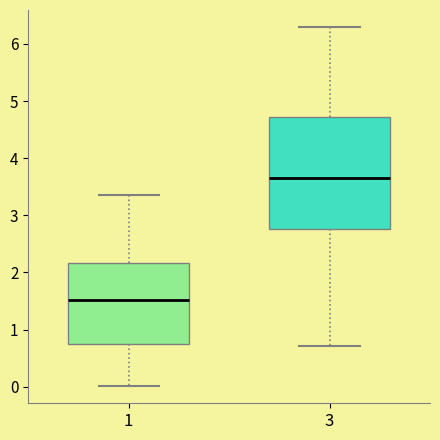

Where is the lower edge of the box at x = 3 on the y-axis? The values are not printed on the chart, so give them approximately, as read against the axis.

2.8